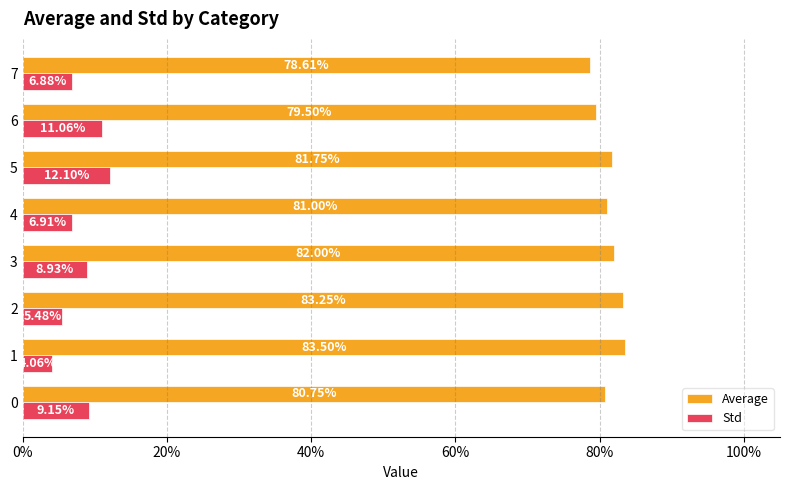

Which series has the widest spread of values?

Std